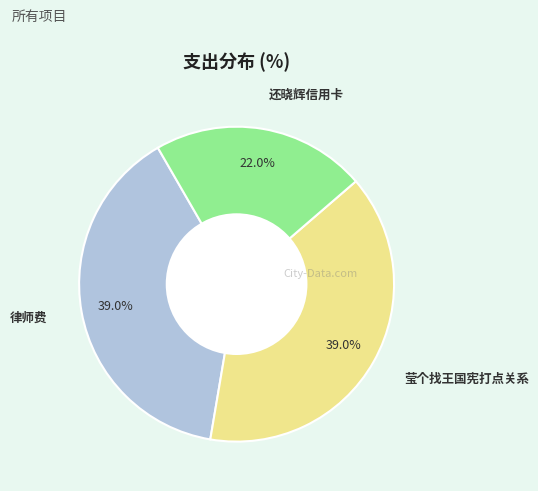

Between 还晓辉信用卡 and 莹个找王国宪打点关系, which is larger?

莹个找王国宪打点关系